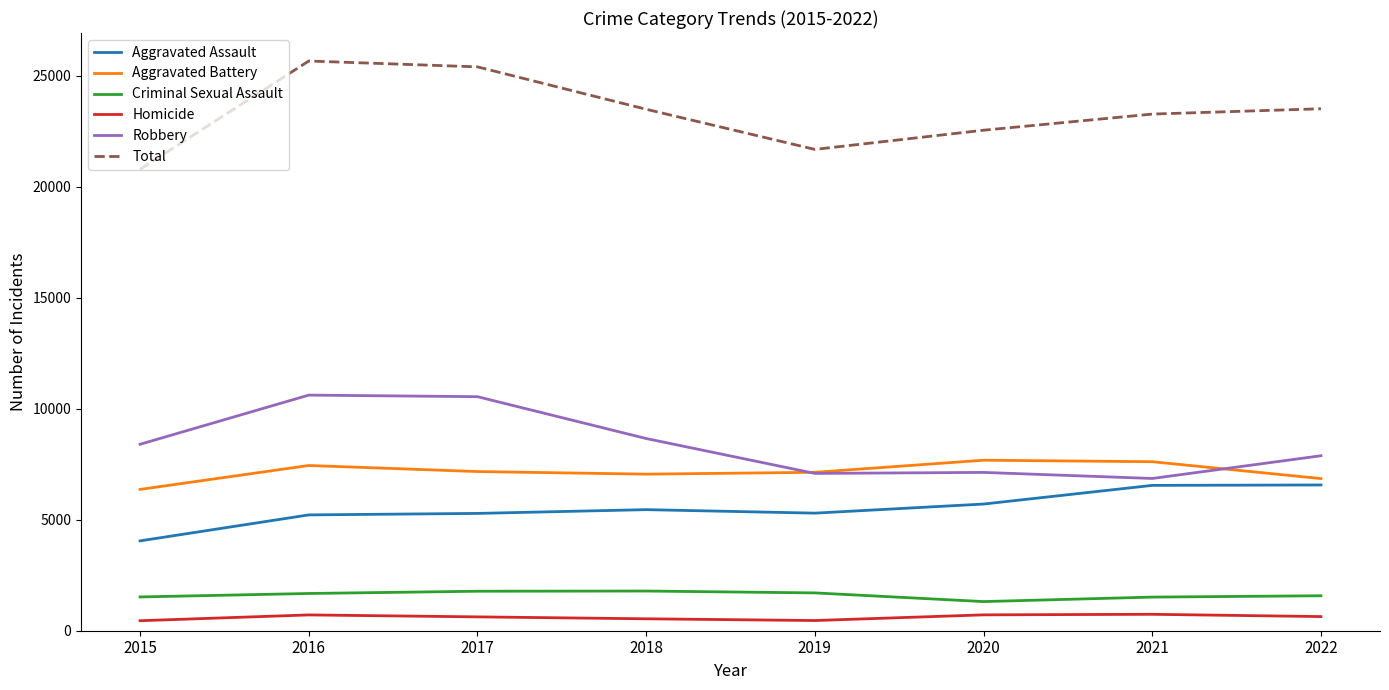

Which series has the largest total across all categories?

Total